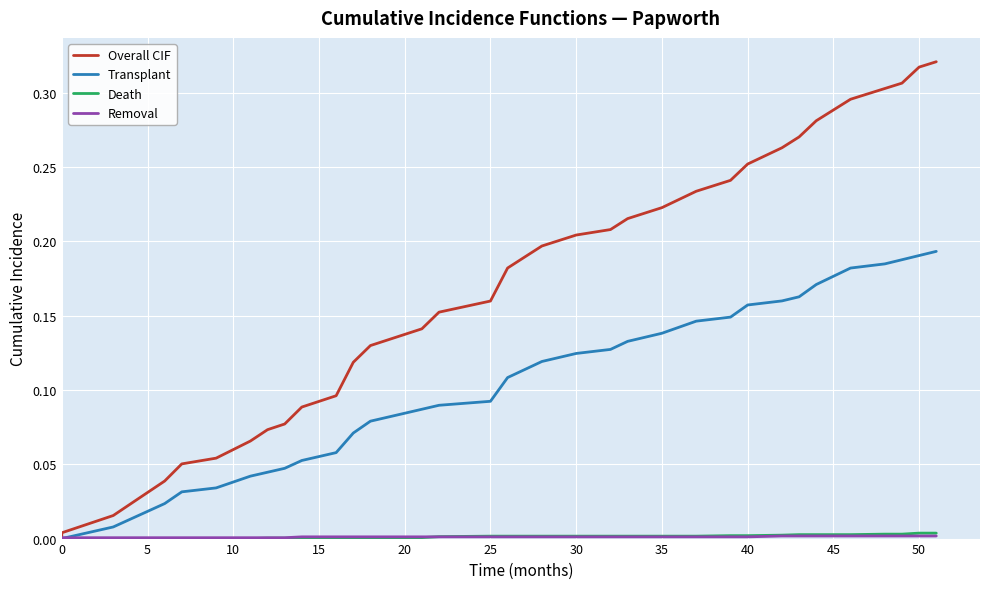

Which series has the largest range (max minus min)?

Overall CIF